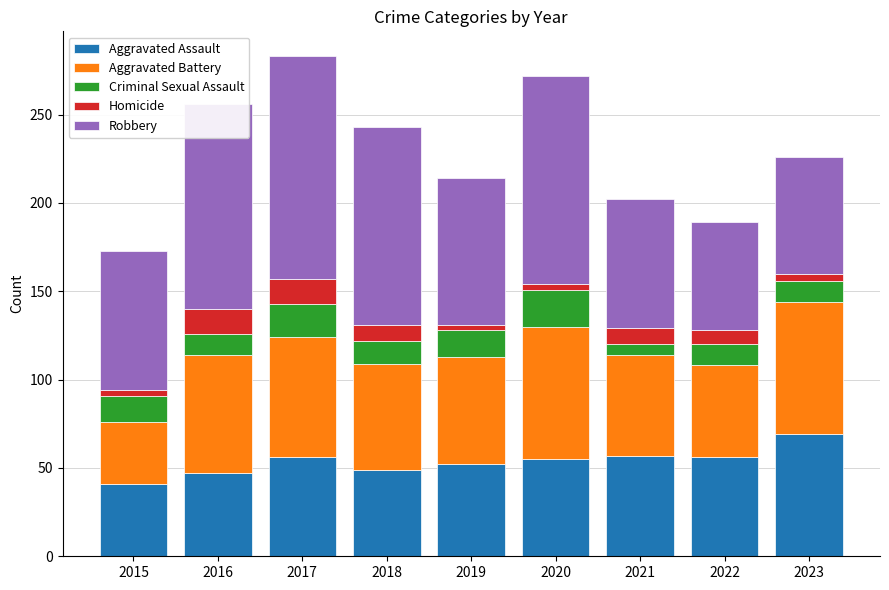

What is the maximum value for Aggravated Assault?

69